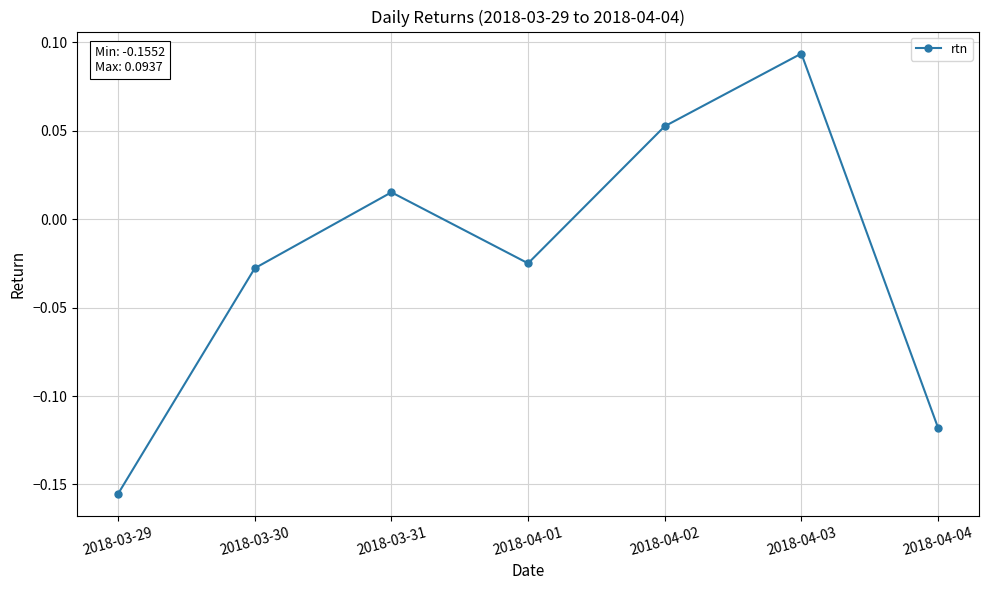

Is this an area chart (filled region under the line)?

No